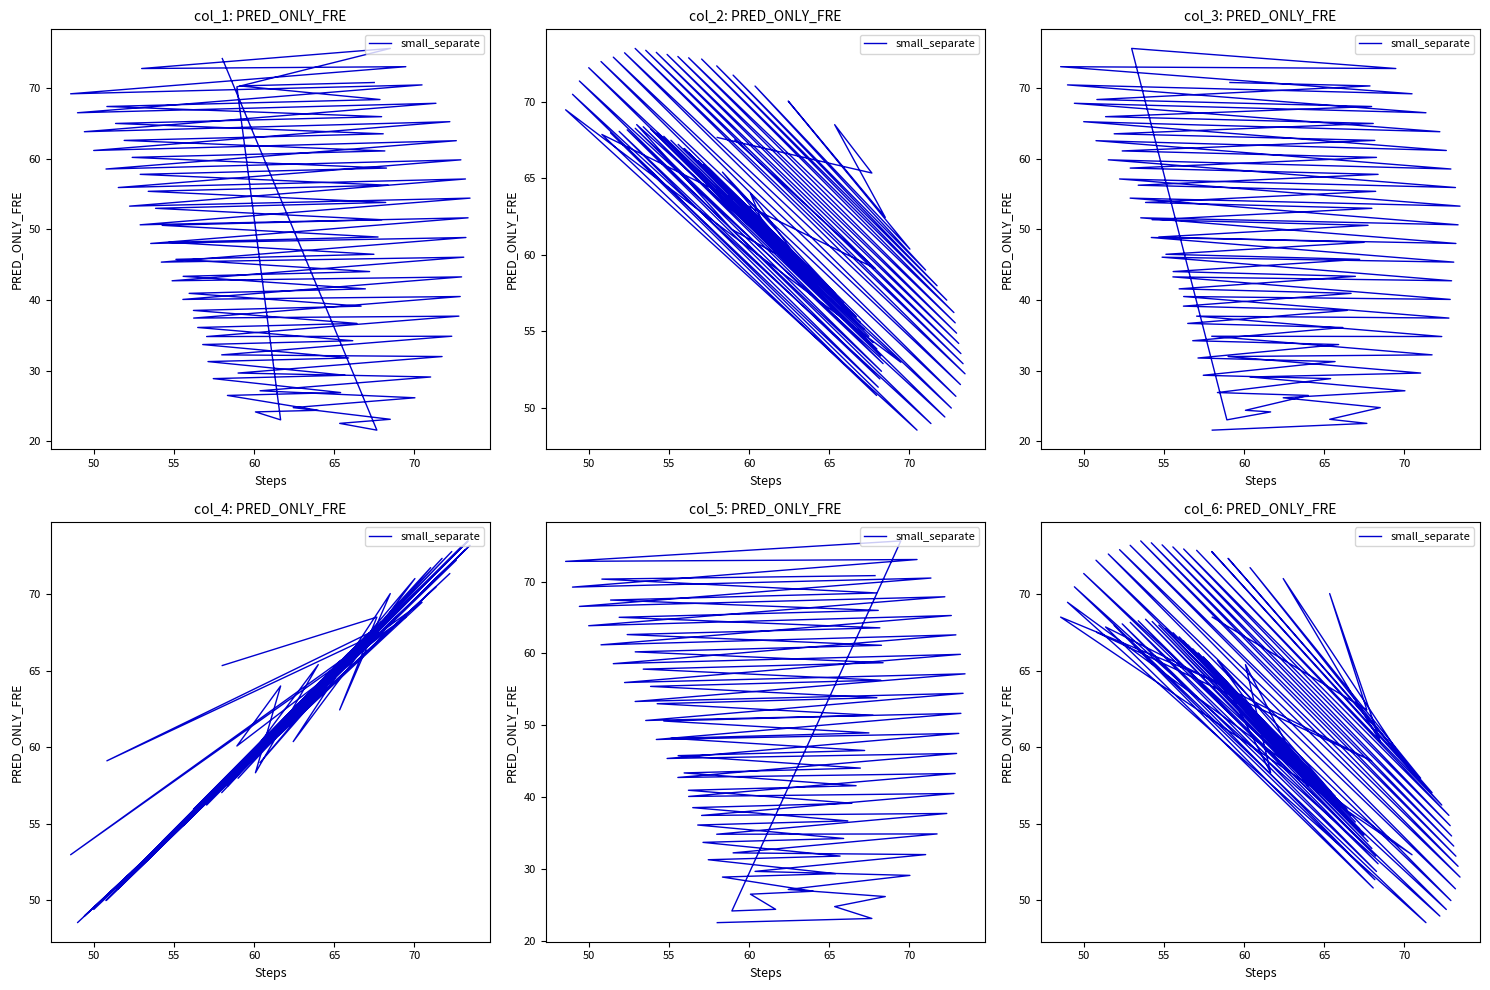

Is it true that col_3 equals 23.0 at 1?

True